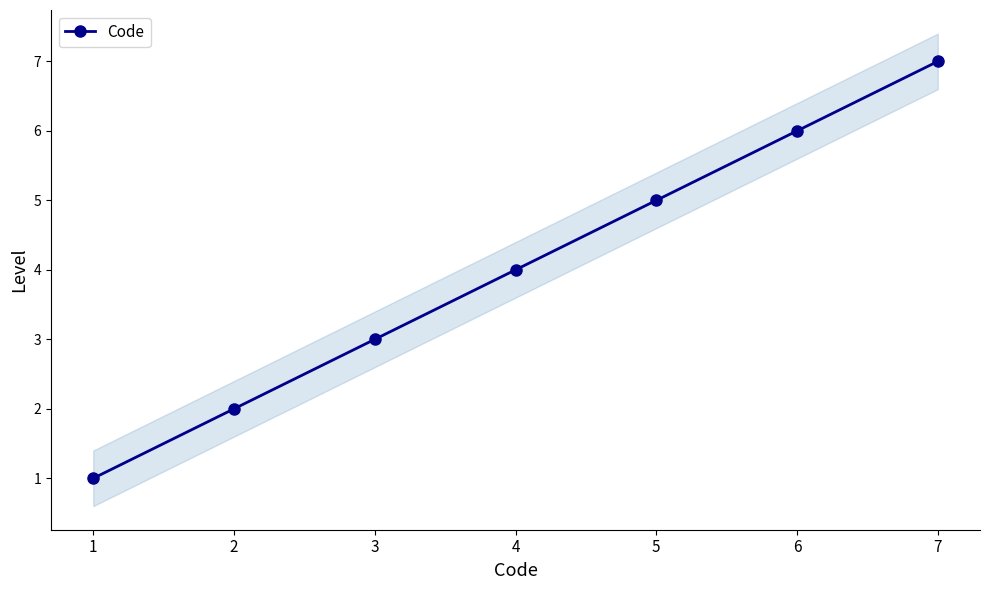

What is the sum of the values at 3 and 5?

8